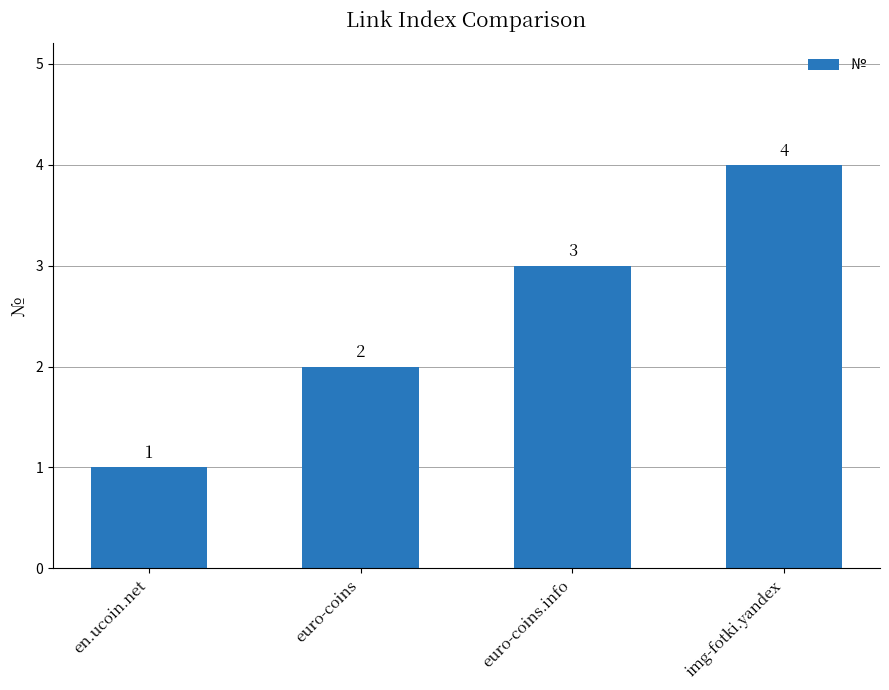

What is the smallest value displayed?

1